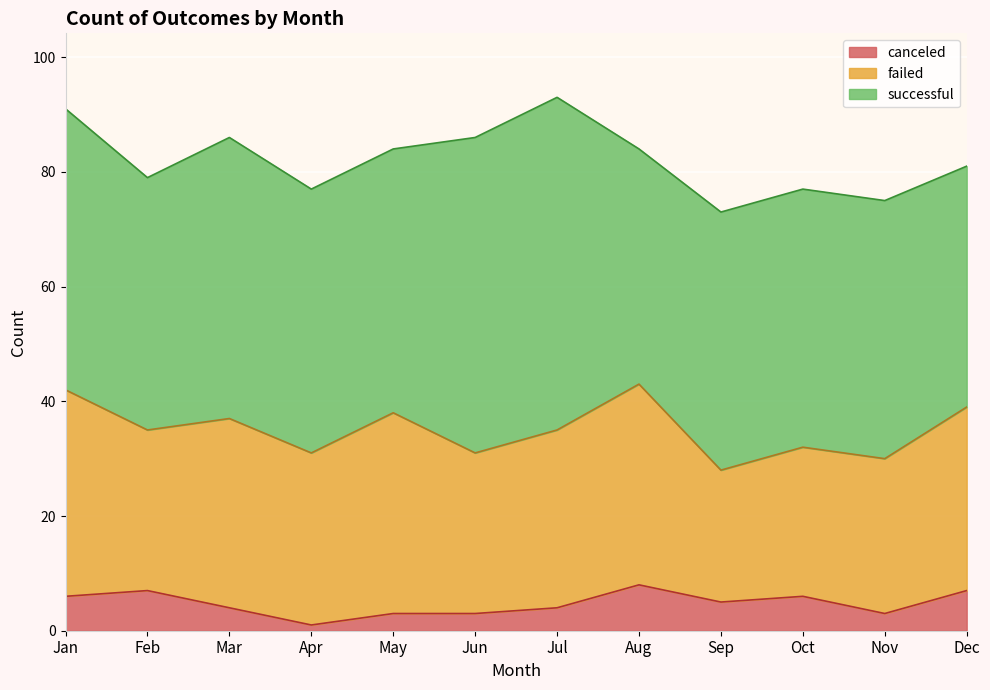

What is the maximum value shown in the chart?

58